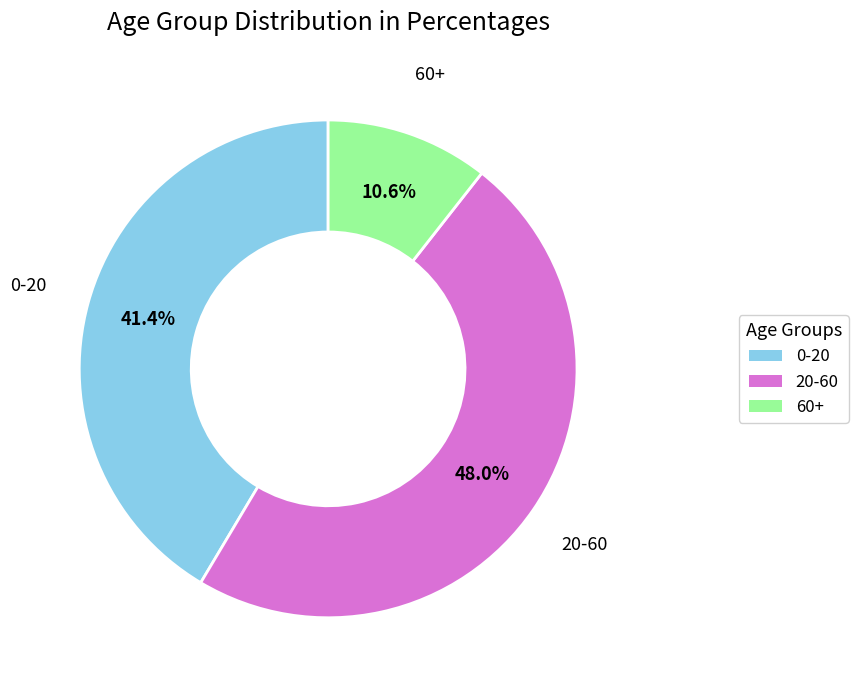

True or false: 20-60 accounts for 41% of the total.

False